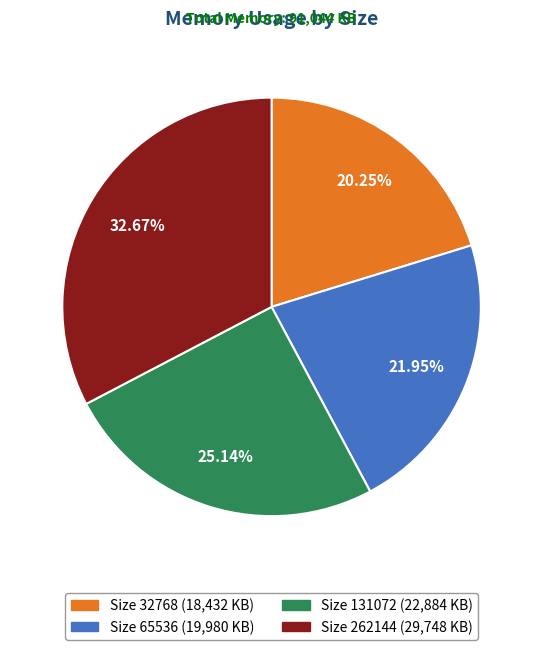

Does any single category account for the majority?

No